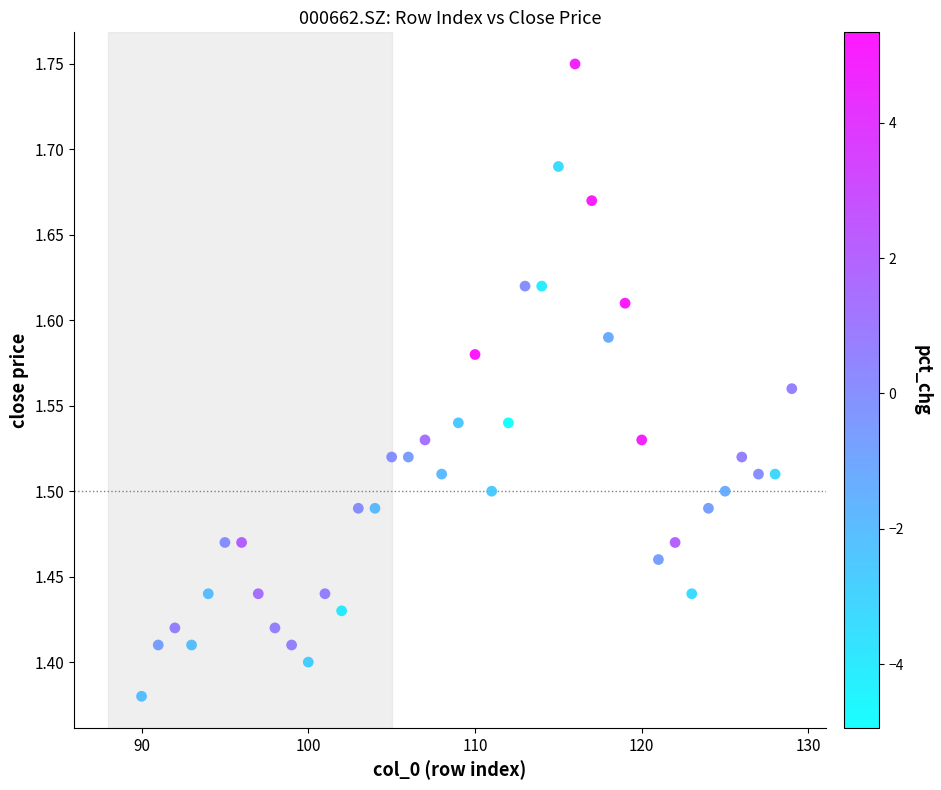

What is the range of Y values (max minus min)?

0.4